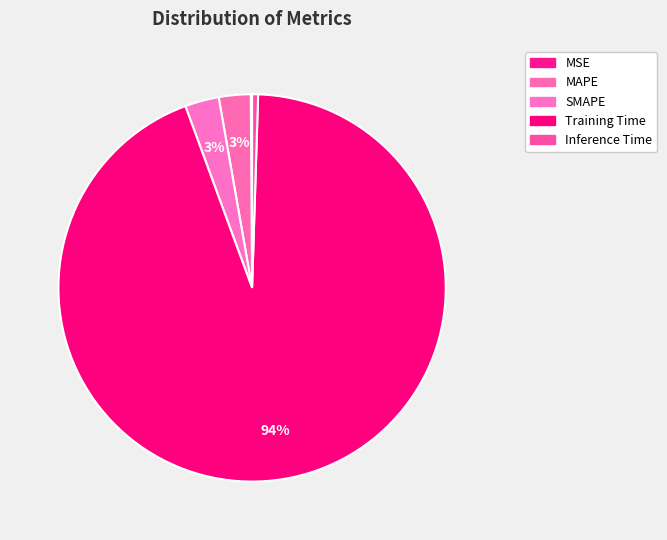

True or false: MAPE accounts for 1% of the total.

False